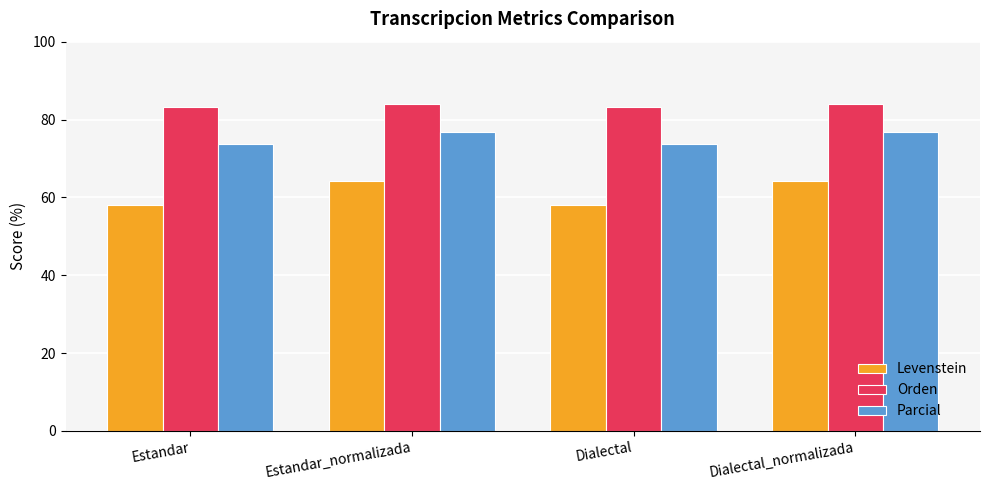

What is the label of the 1st bar from the left?

Estandar